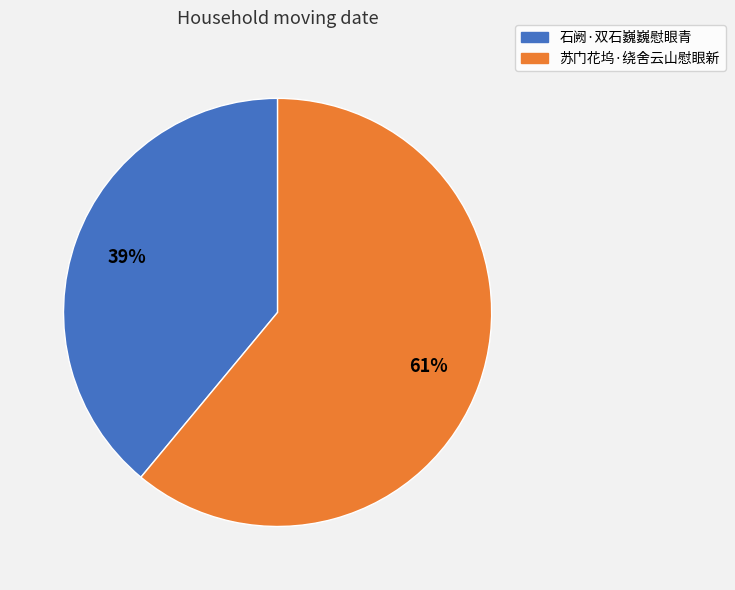

What is the largest slice in the pie chart?

苏门花坞·绕舍云山慰眼新